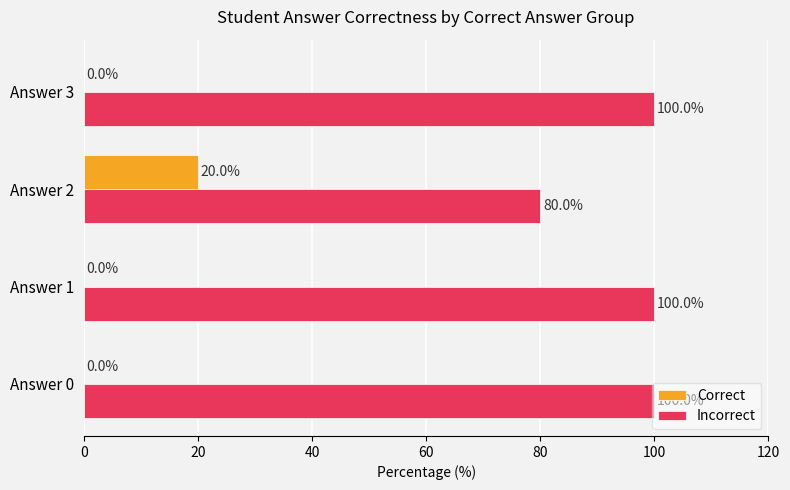

How many Correct values are between 0 and 20?

4